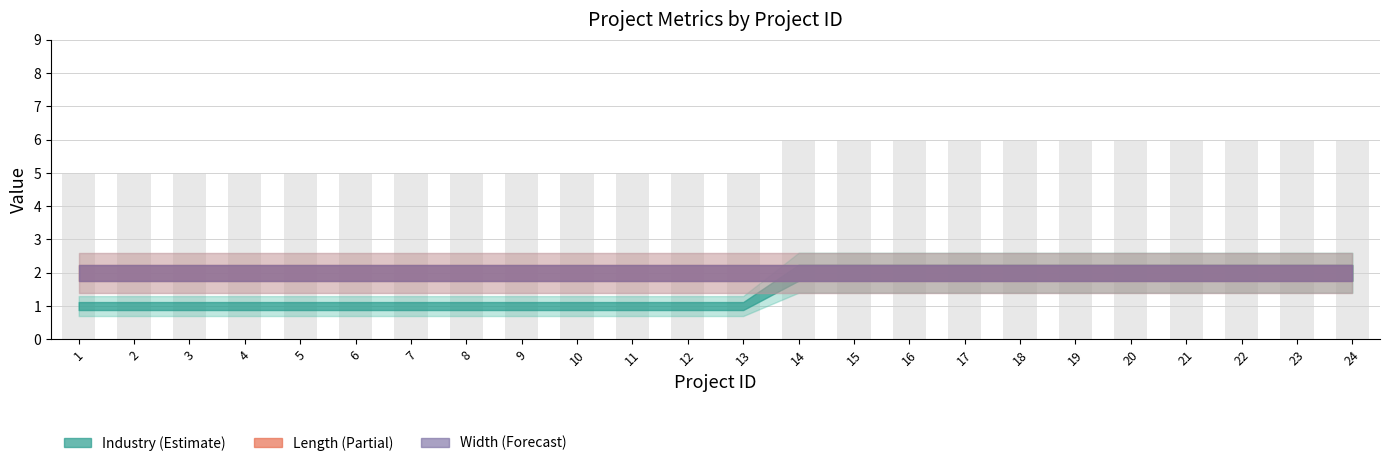

What is the ratio of the value at 12 to the value at 22?

0.8